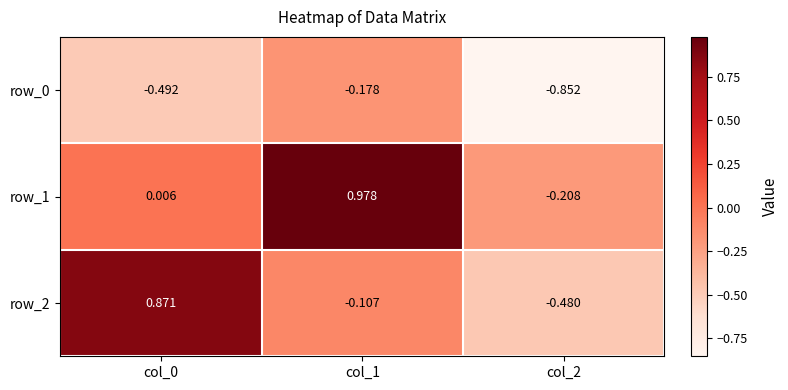

How many positive values does the row_1 series have?

2